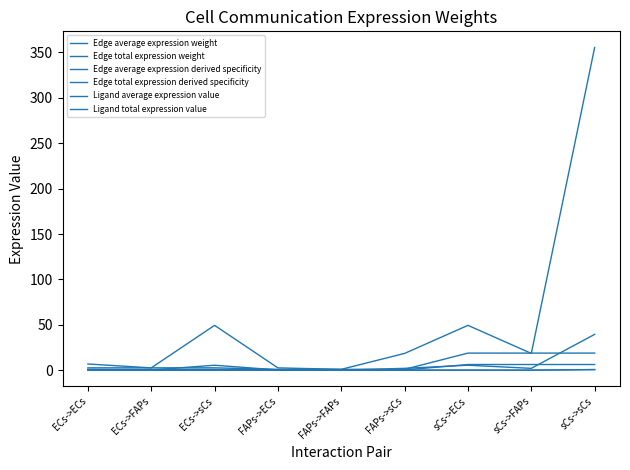

The Edge average expression weight series shows 0.1 at FAPs->FAPs. True or false?

True